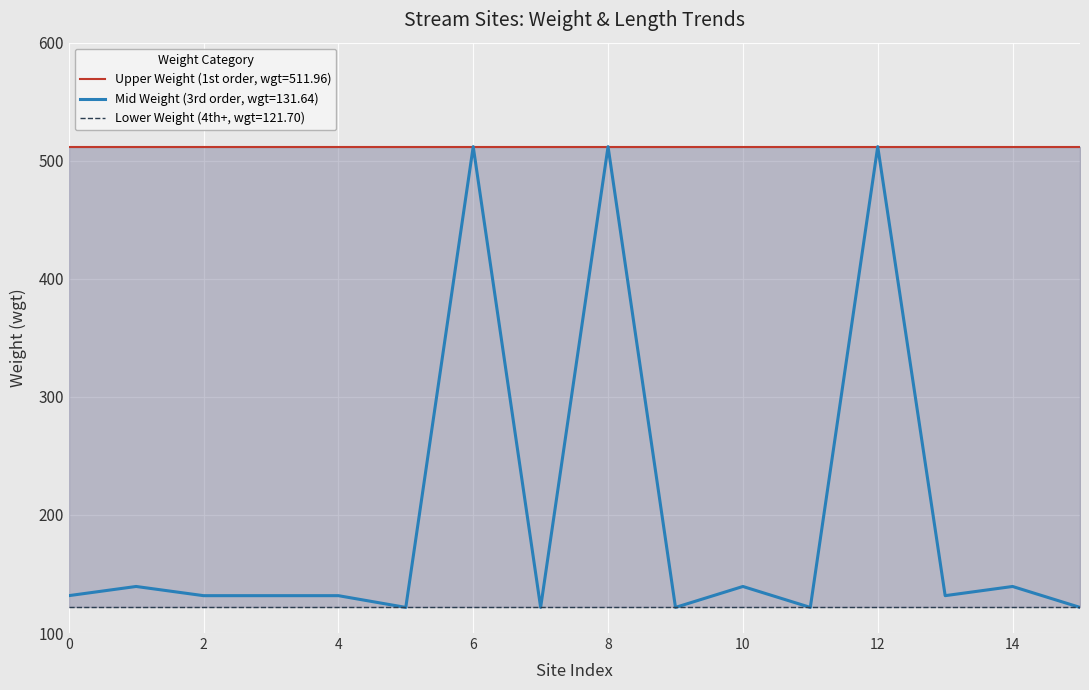

What is the maximum value for Mid Weight (3rd order, wgt=131.64)?

512.0